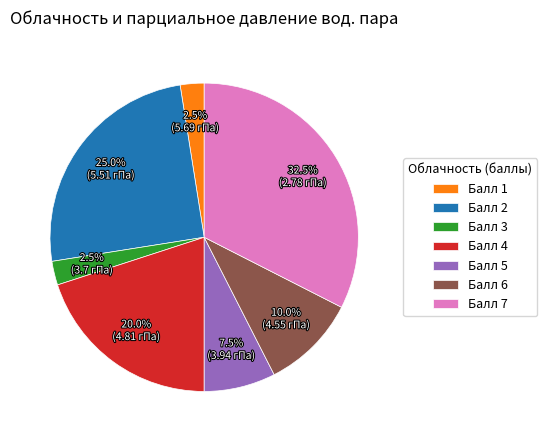

How many slices are in this pie chart?

7